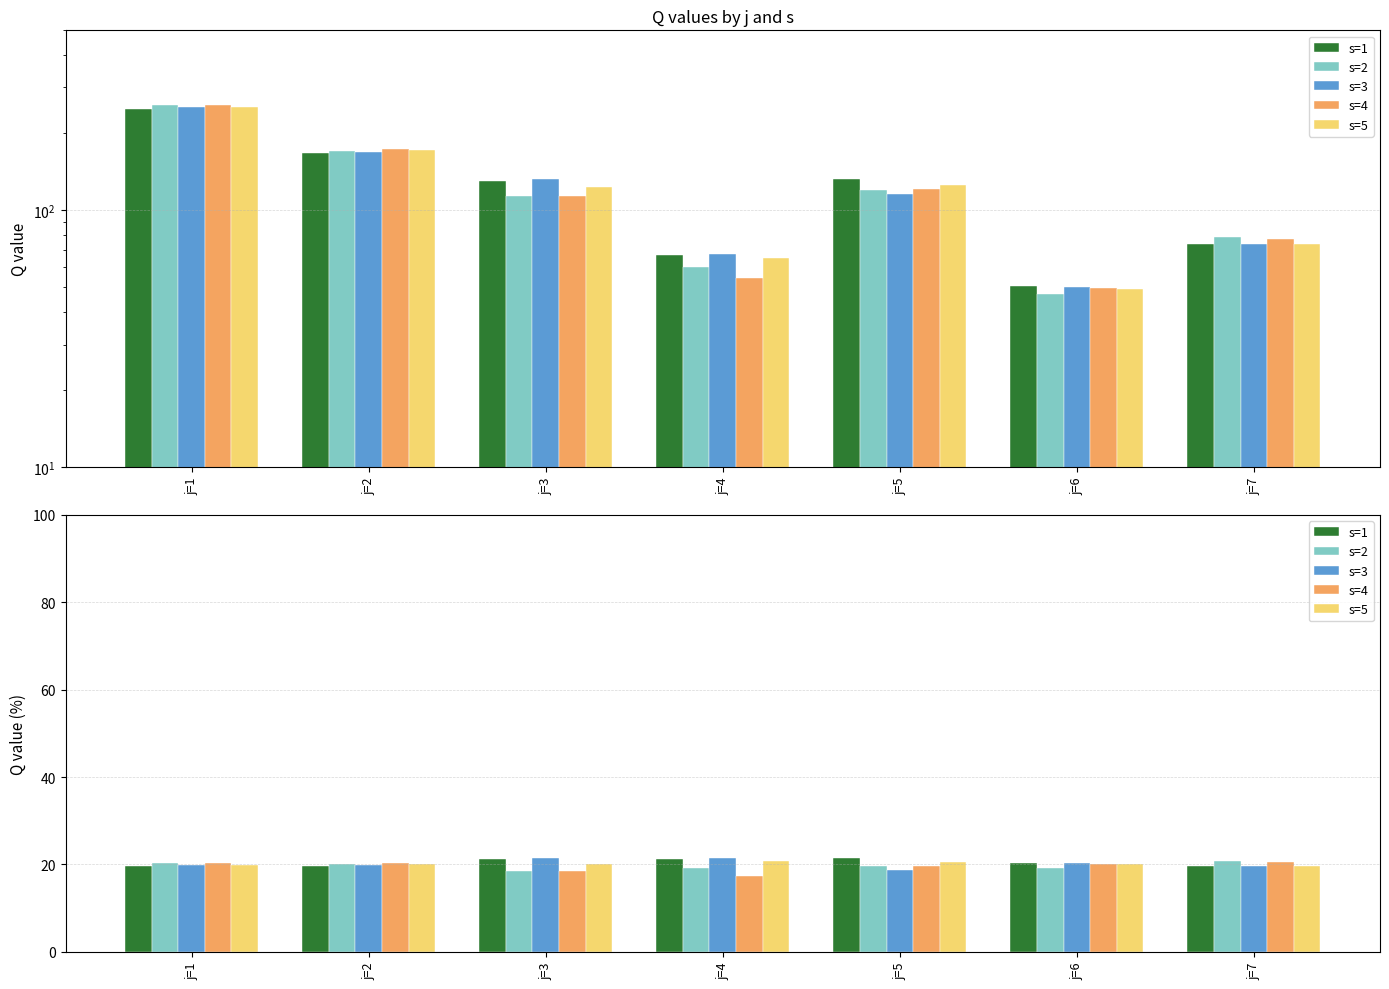

Rank the series at j=1 from highest to lowest value.

s=2, s=4, s=3, s=5, s=1